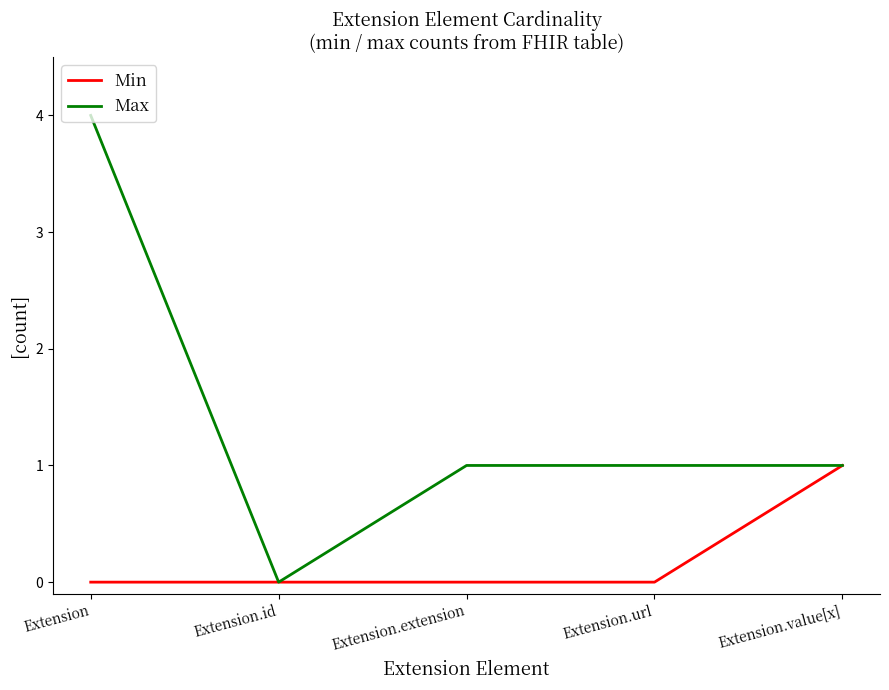

Which series has the largest range (max minus min)?

Max